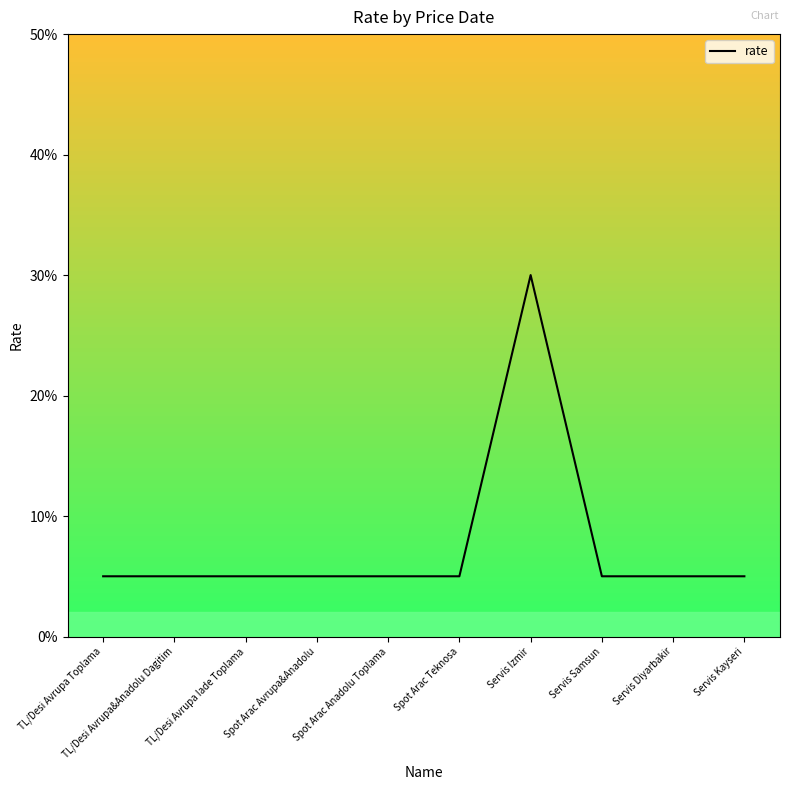

How many points are higher than both their immediate neighbors (excluding endpoints)?

1